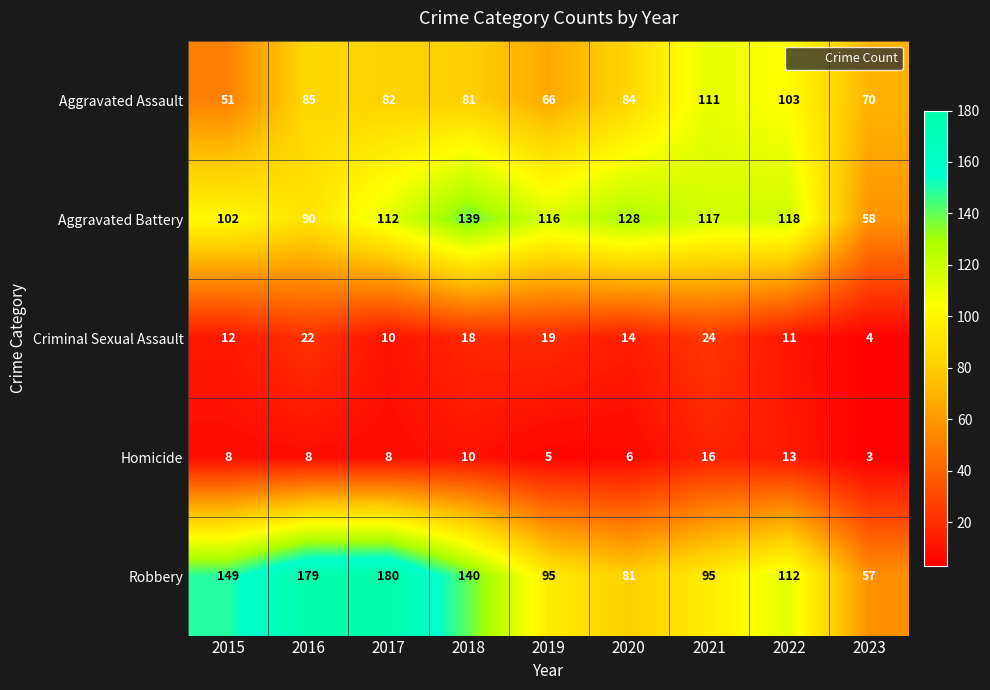

Which category has the lowest value across all series?

2023